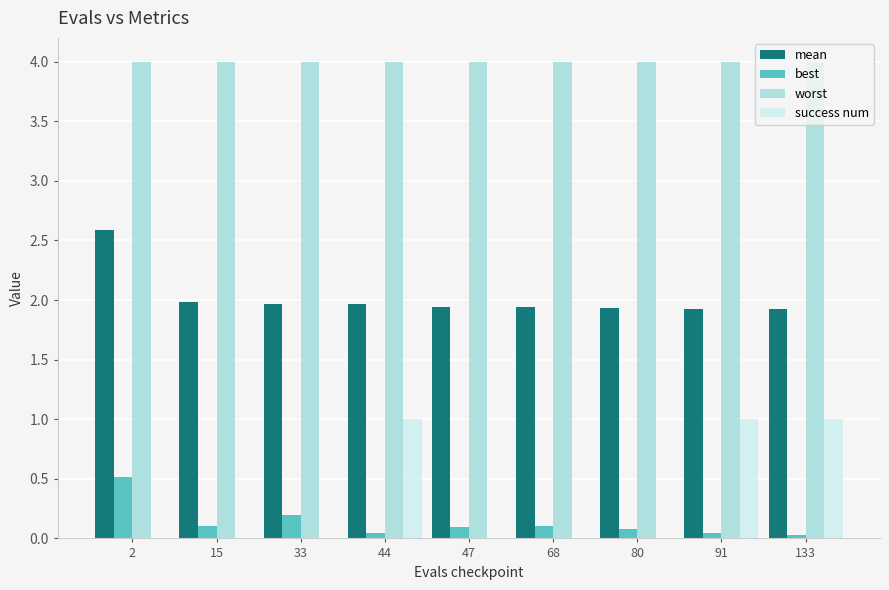

What is the greatest value displayed?

4.0